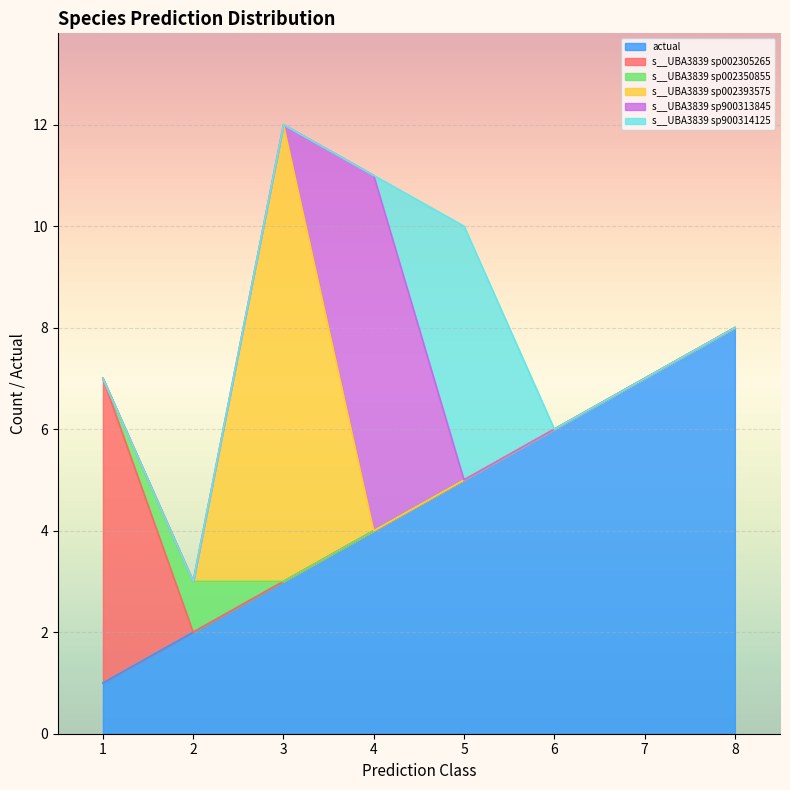

What is the value of the actual point at the 3rd from the left?

3